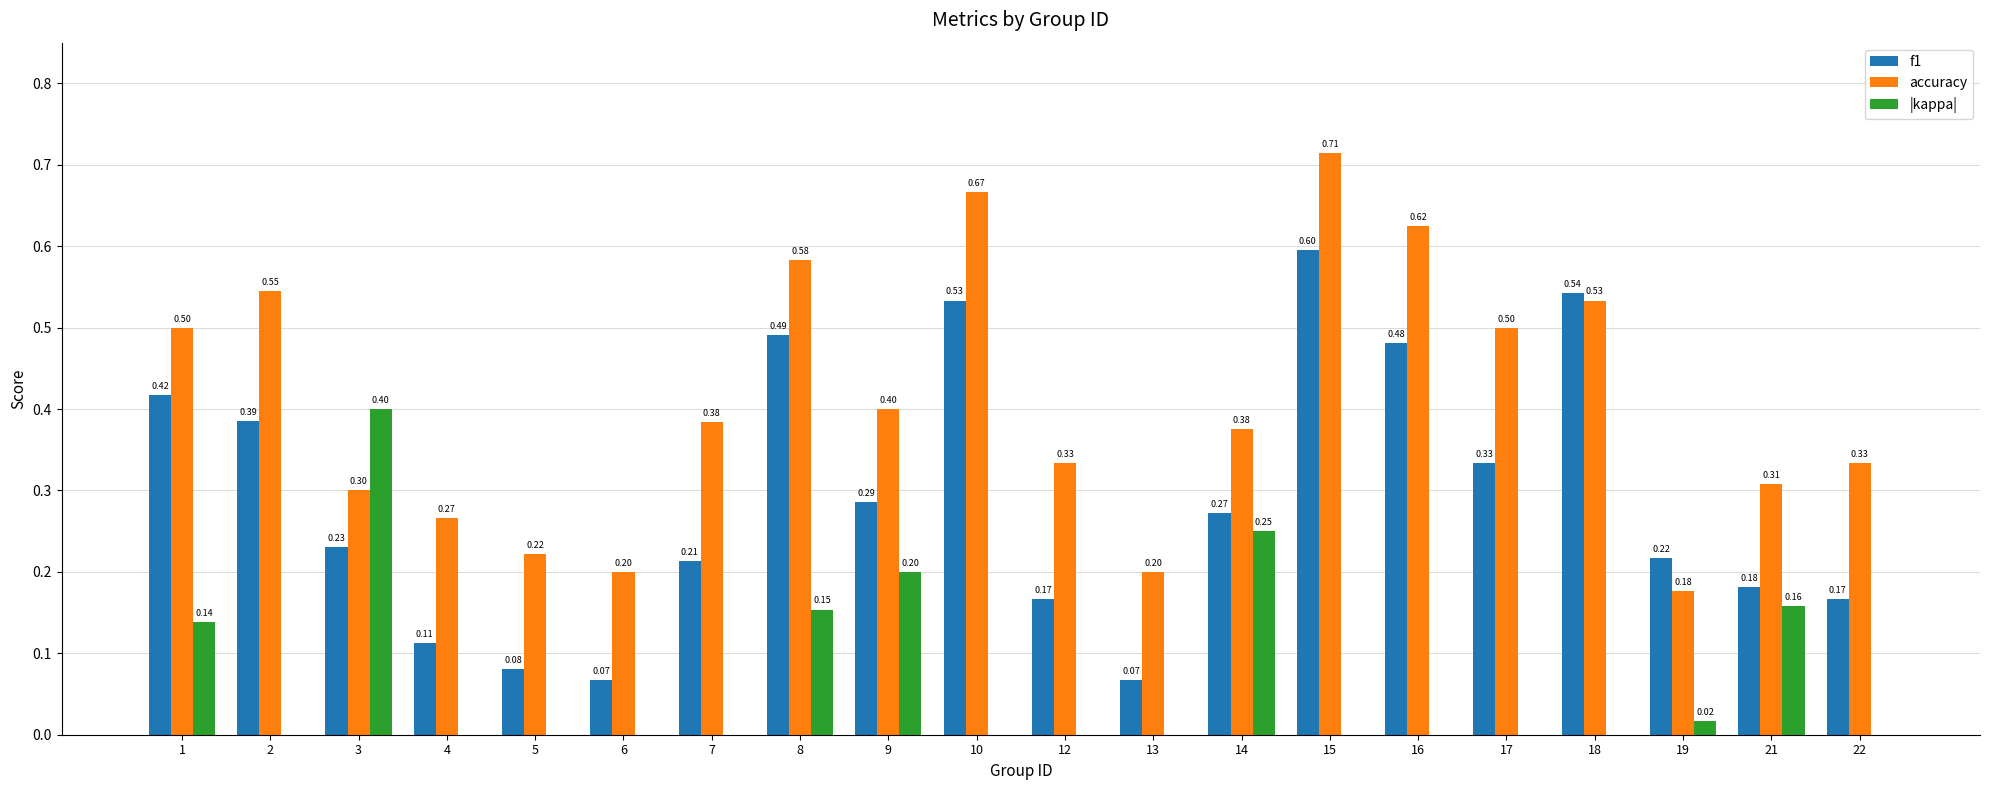

What is the sum of all f1 values?

5.8